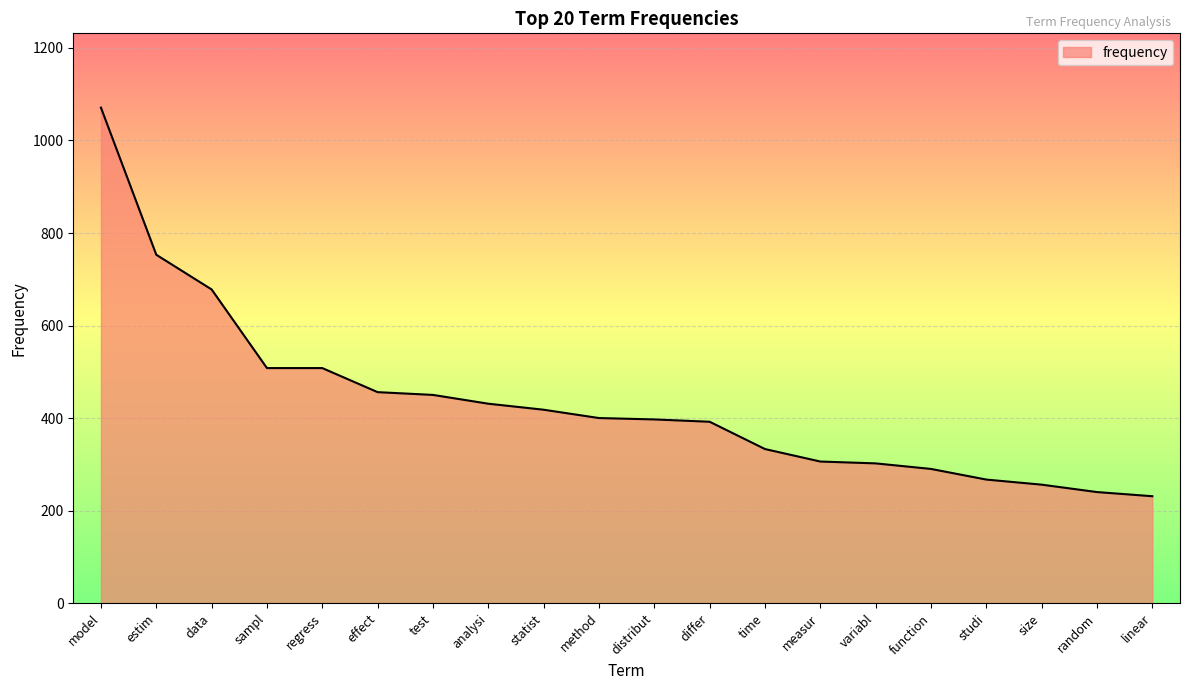

What is the ratio of the value at model to the value at method?

2.7